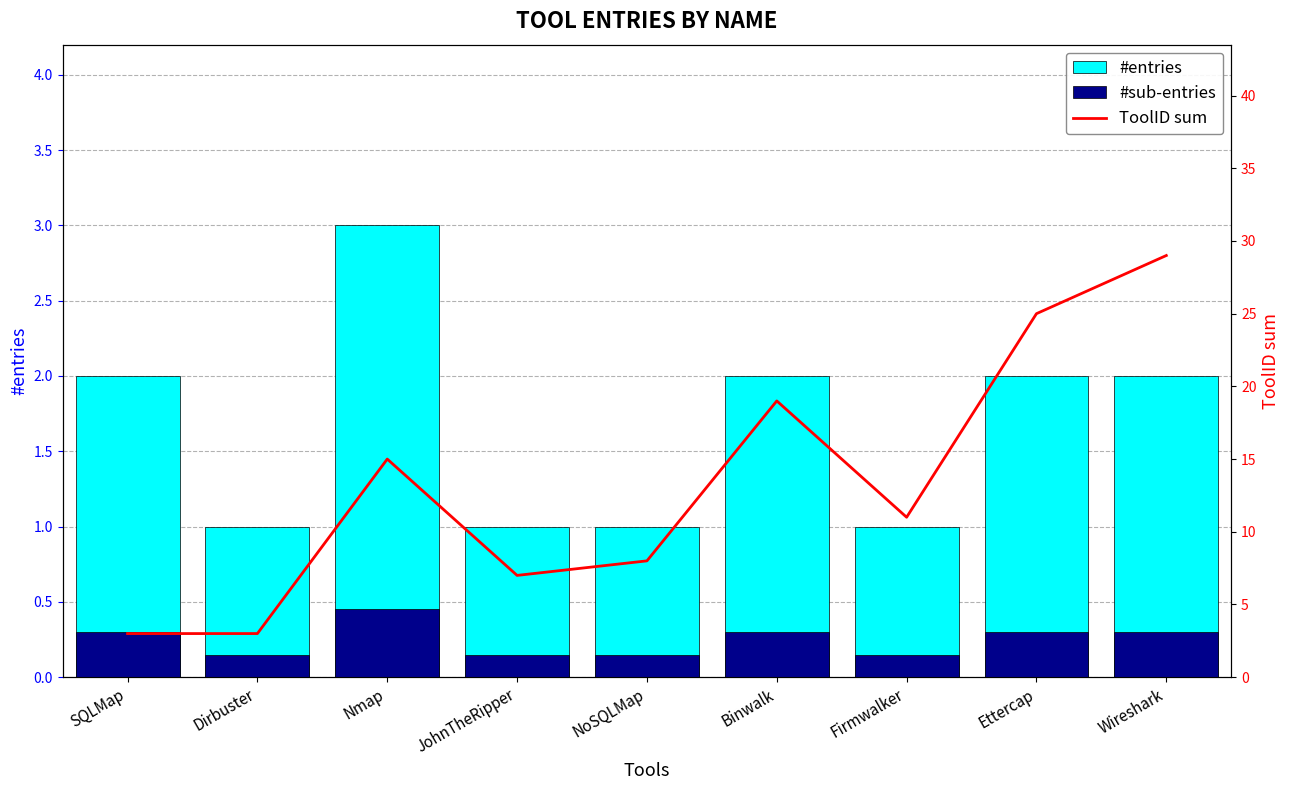

What is the value of the #sub-entries bar at the 3rd from the left?

0.4